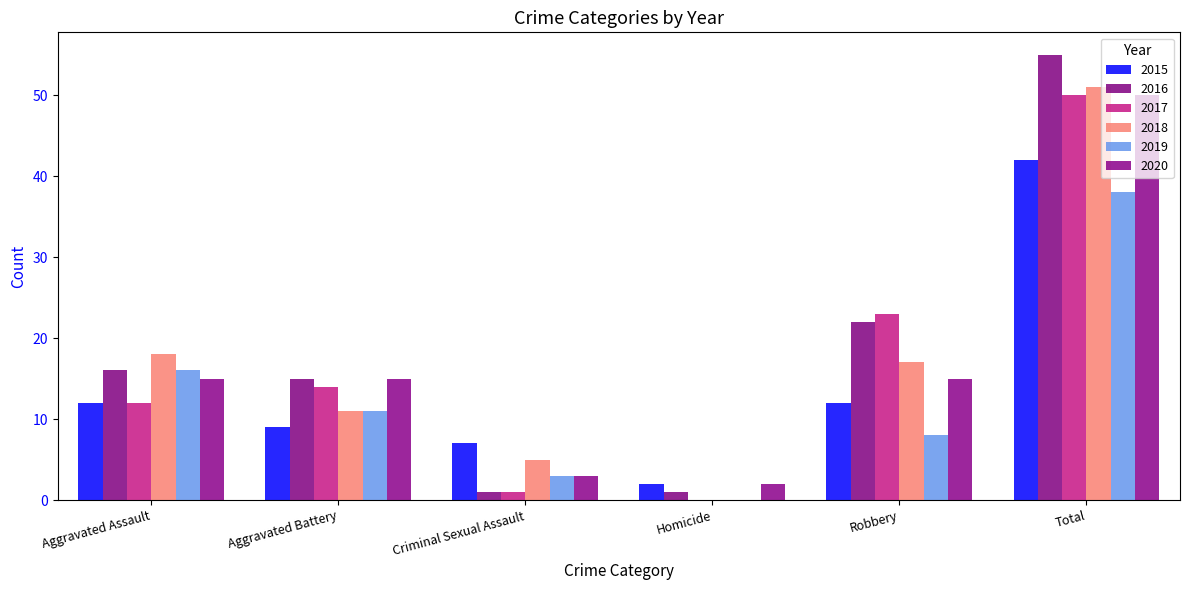

What is the label of the 5th bar from the right?

Aggravated Battery